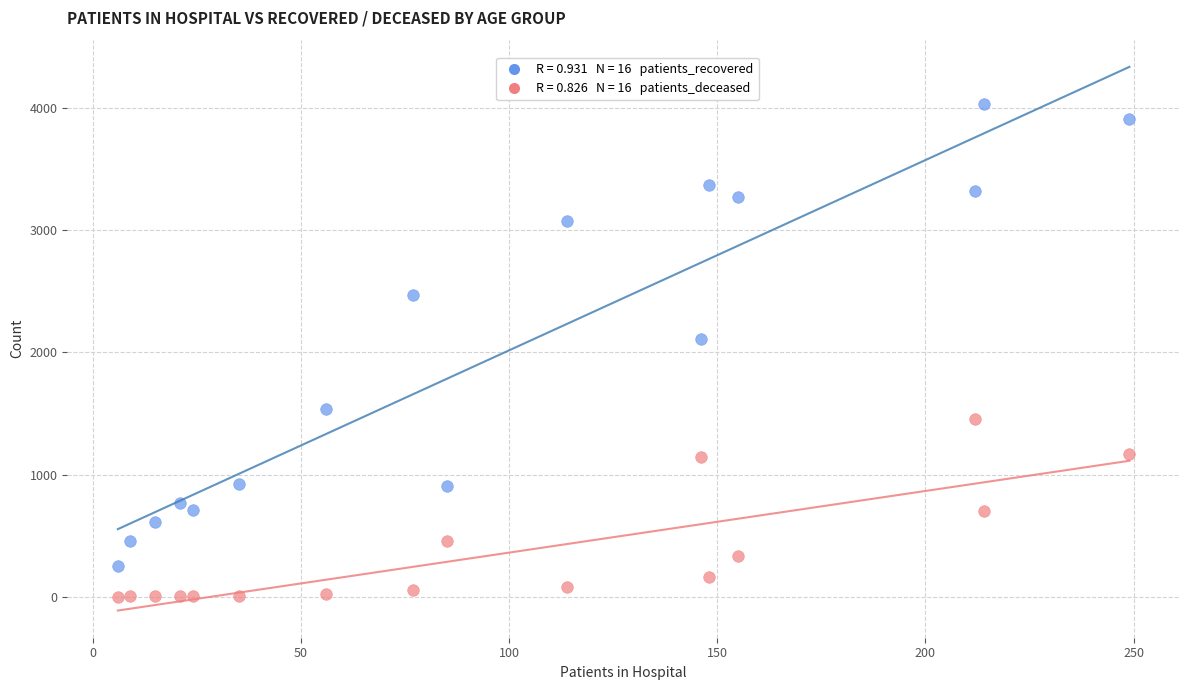

Across all data points, what is the range of Y values (max minus min)?

4036